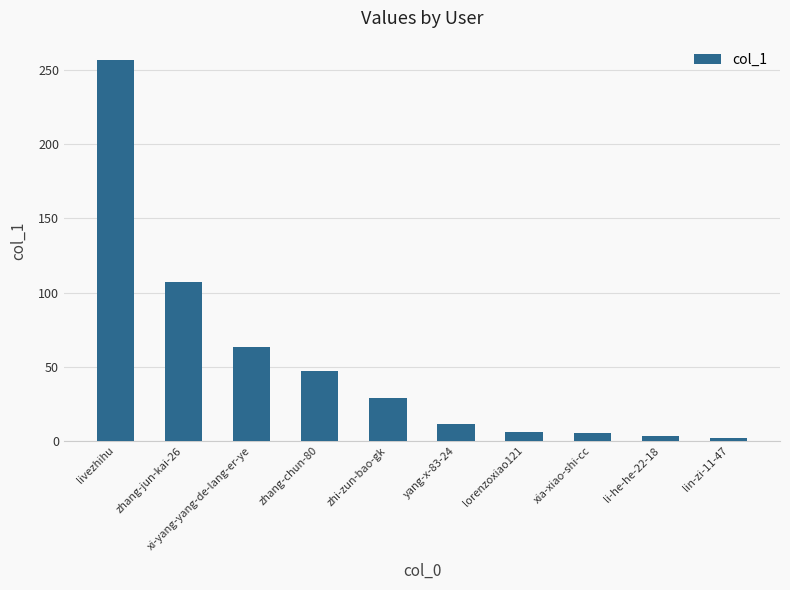

What is the average value?

53